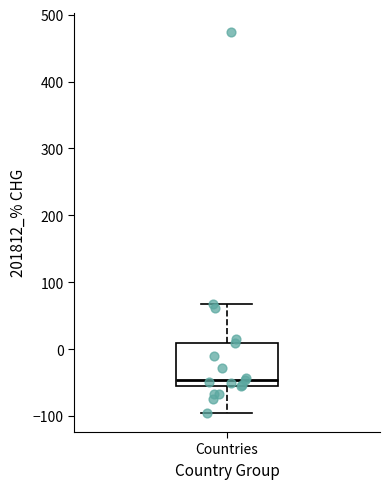

Where does the upper whisker of the box for Countries end on the y-axis? The values are not printed on the chart, so give them approximately, as read against the axis.

70